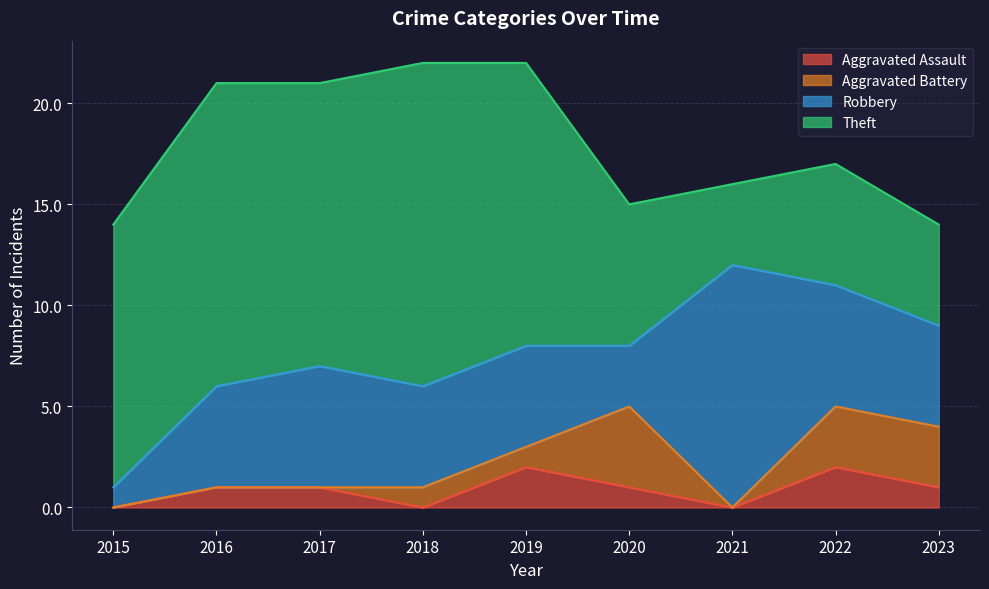

Does the chart display data point markers on the line(s)?

No